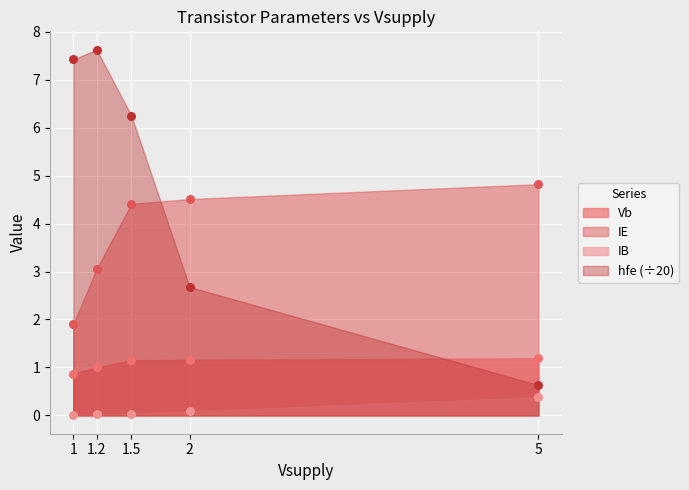

At how many categories does at least one series exceed 6?

3